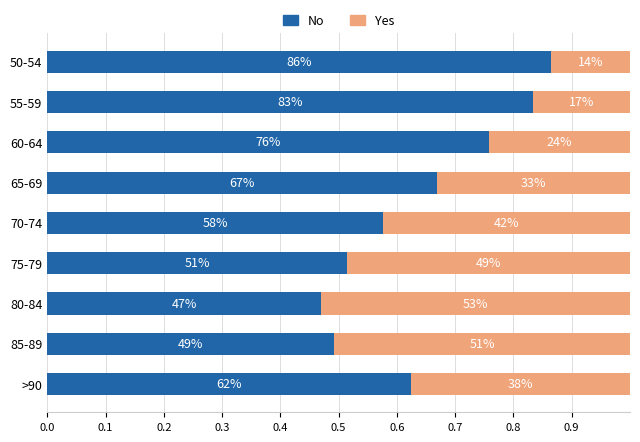

What are all the series names shown in the legend?

No, Yes